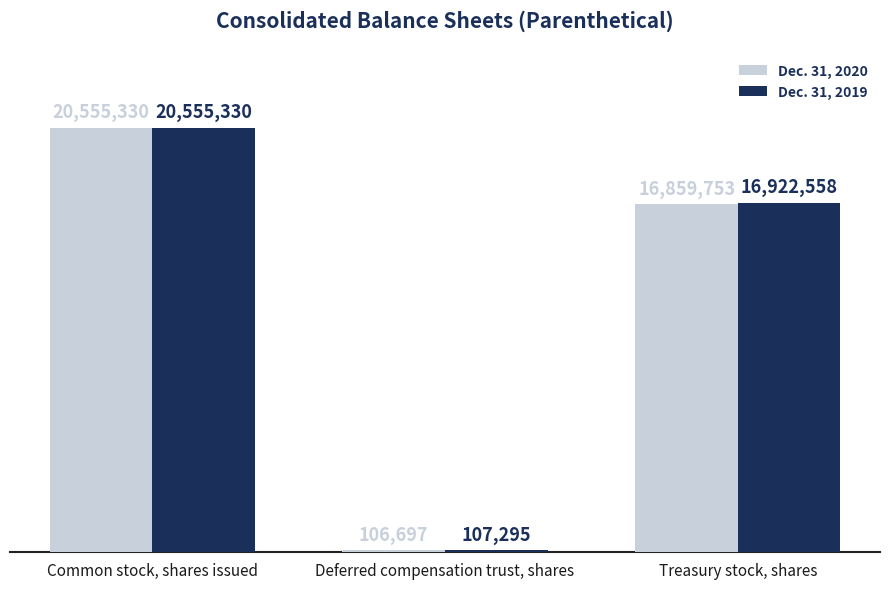

The value of Dec. 31, 2020 at Common stock, shares issued is 20555330. True or false?

True